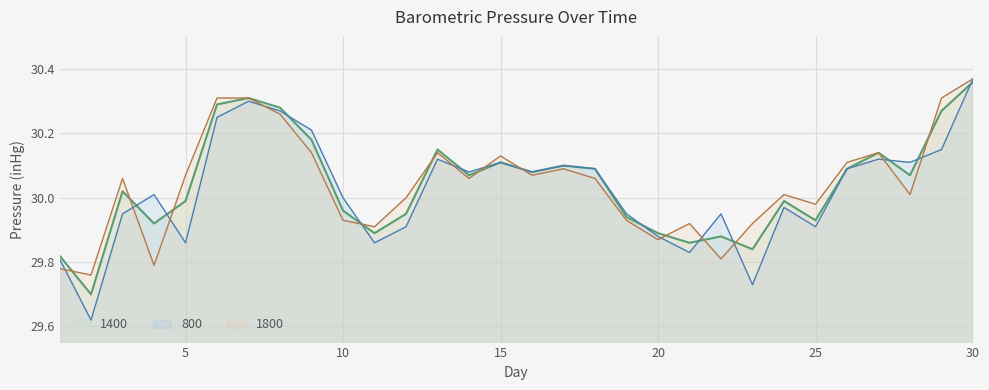

Where is the first local maximum for 1800?

3